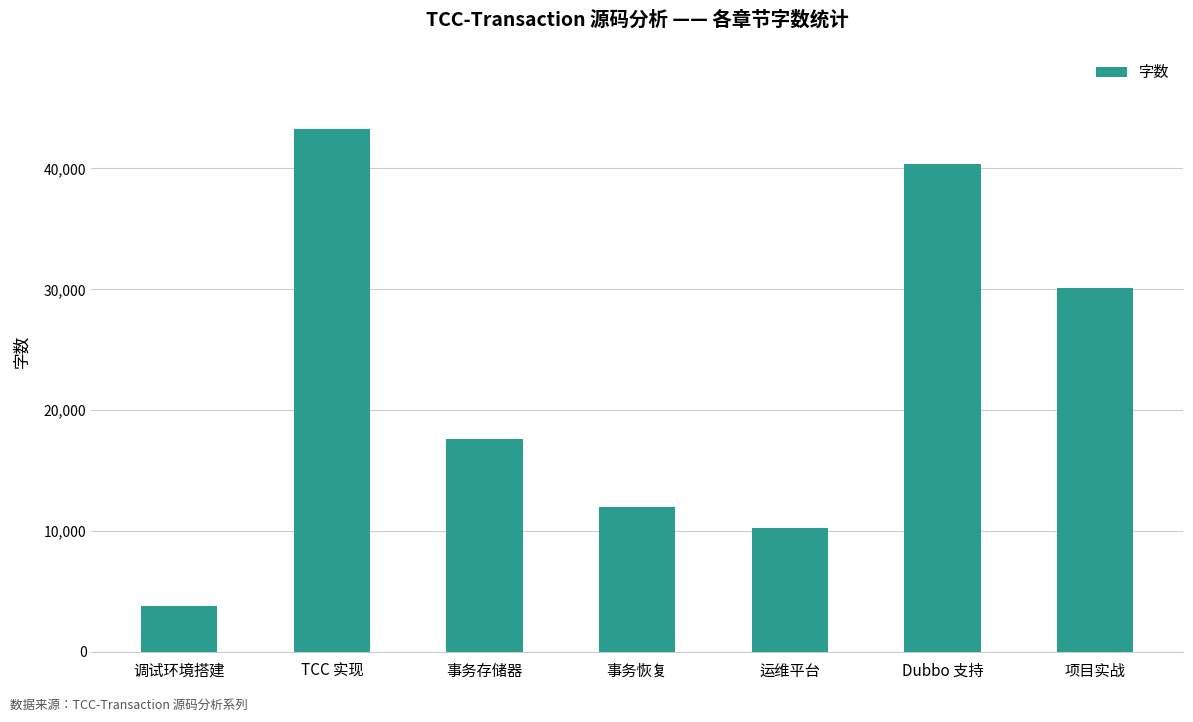

List the labels in order of value, largest first.

TCC 实现, Dubbo 支持, 项目实战, 事务存储器, 事务恢复, 运维平台, 调试环境搭建